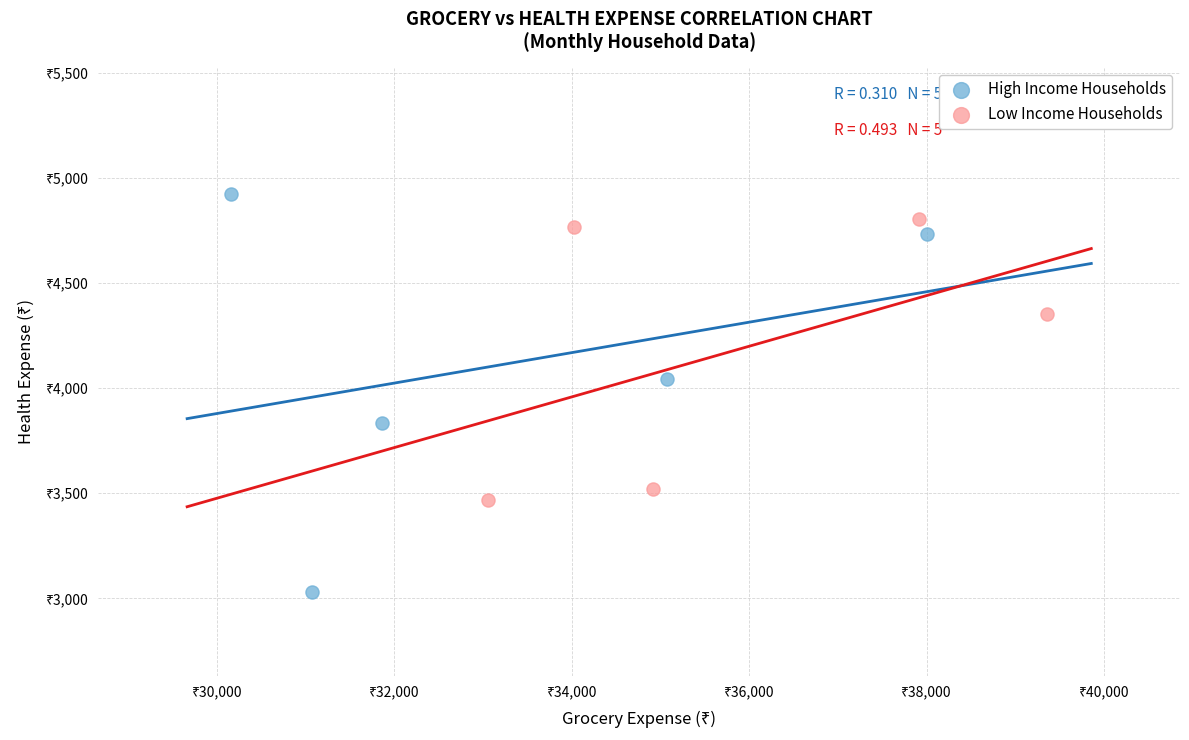

Which series reaches the minimum Y coordinate?

High Income Households